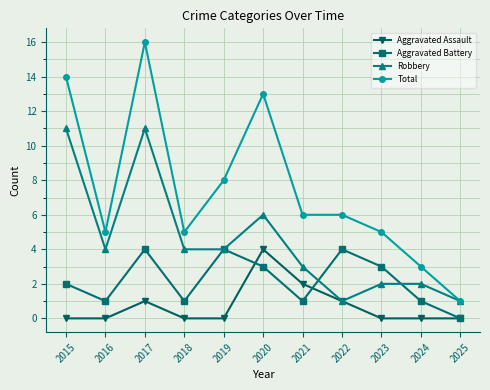

At which label is Total closest to 8?

2019